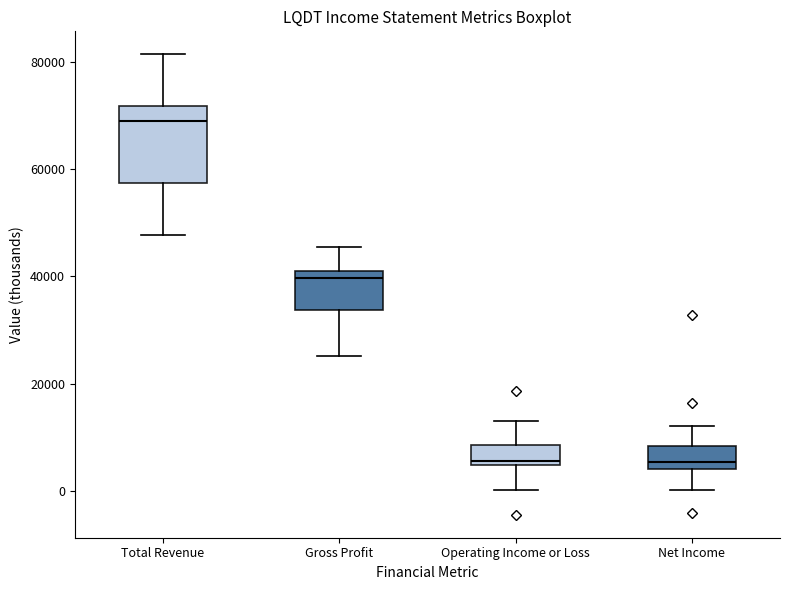

Reading left to right, transcribe this box plot: for each box, give where its median line is, the range the box spans, and where its two whiskers end, as read against the y-axis. The values are not printed on the chart, so give them approximately, as read against the axis.

Total Revenue: median 70000, box 58000 to 72000, whiskers 48000 to 82000
Gross Profit: median 40000, box 34000 to 42000, whiskers 26000 to 46000
Operating Income or Loss: median 6000, box 4000 to 8000, whiskers 0 to 14000
Net Income: median 6000, box 4000 to 8000, whiskers 0 to 12000